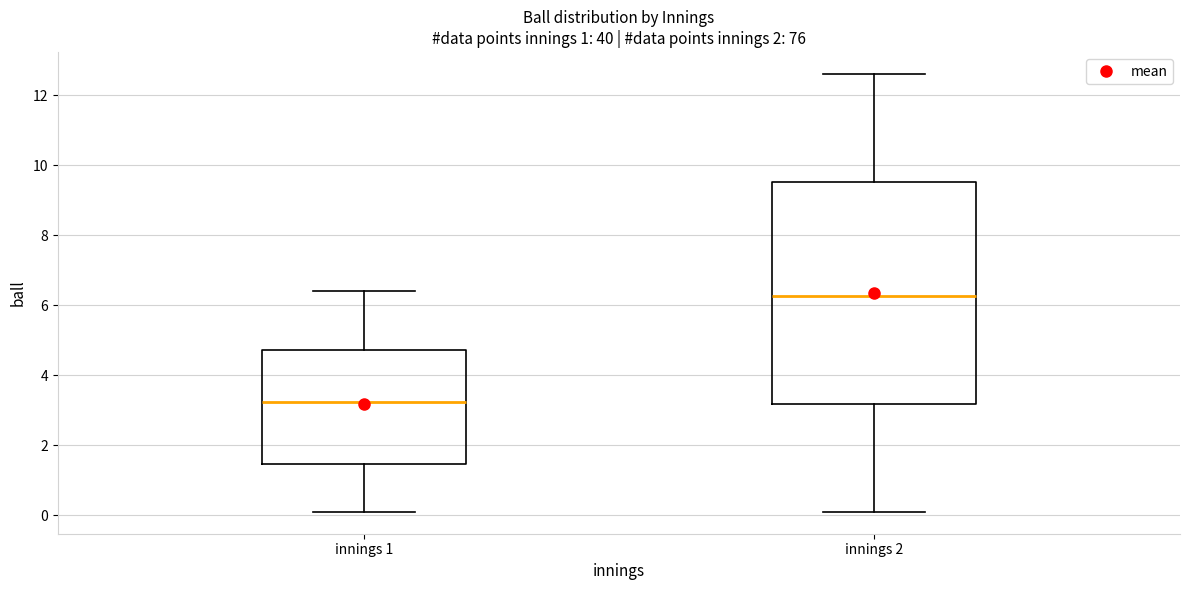

Where is the upper edge of the box for innings 1 on the y-axis? The values are not printed on the chart, so give them approximately, as read against the axis.

4.8